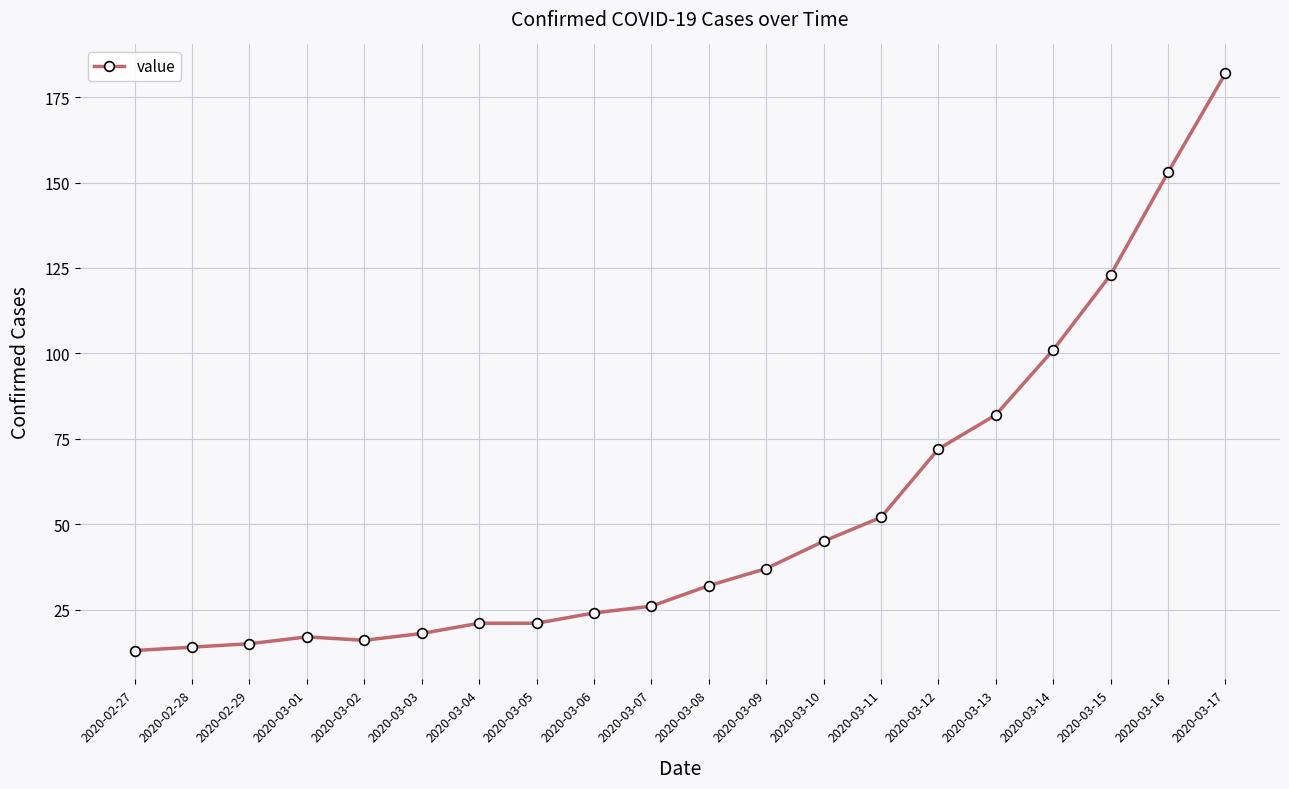

How many series are shown in this chart?

1